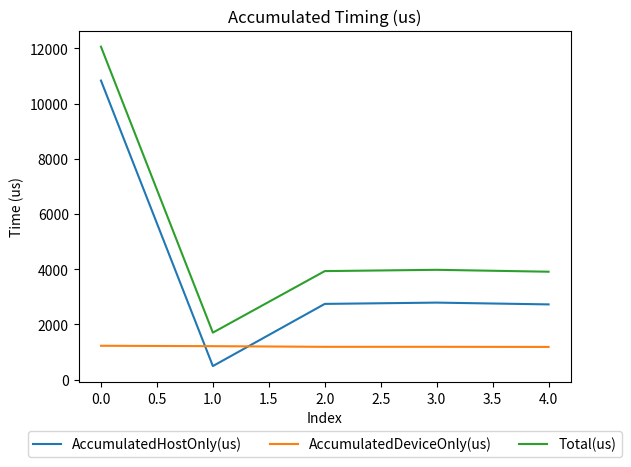

True or false: Total(us) and AccumulatedDeviceOnly(us) intersect in this chart.

False